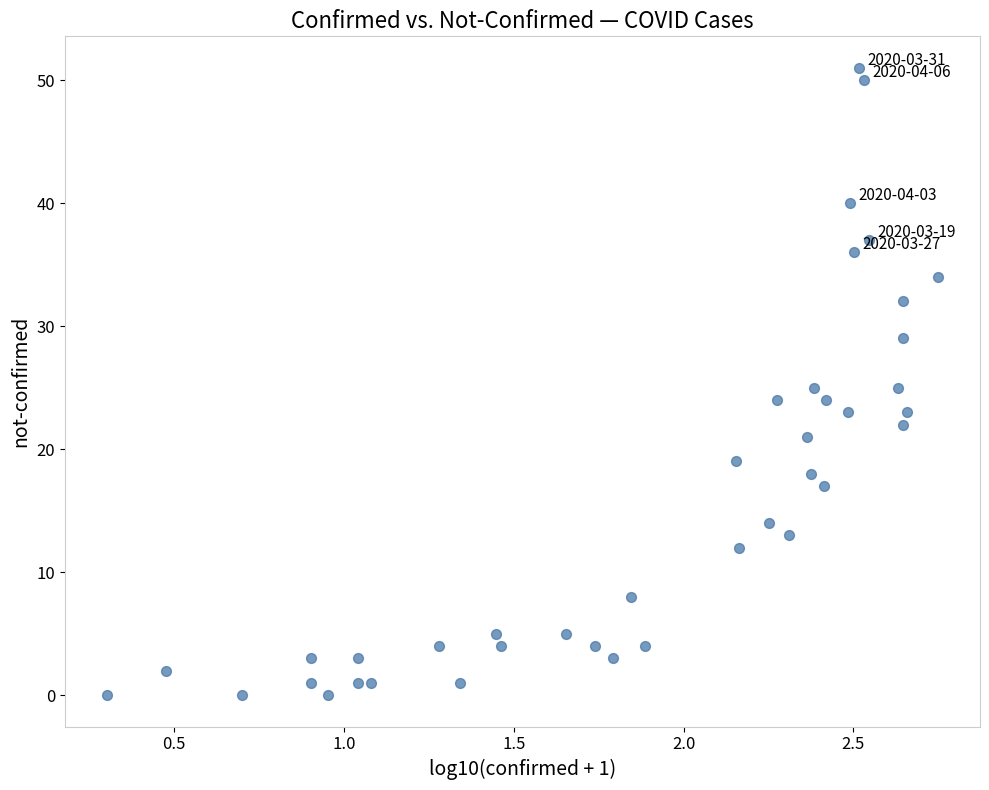

What is the range of Y values (max minus min)?

51